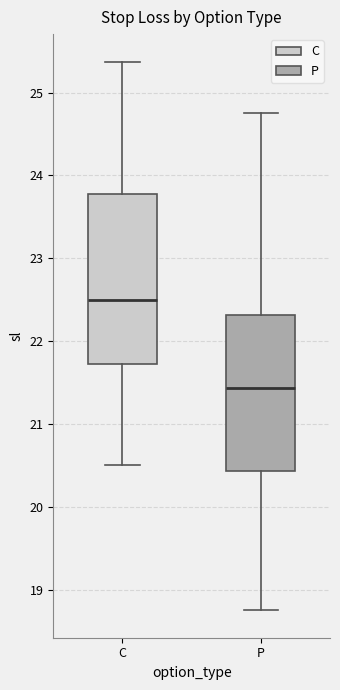

Which box has the lowest median line?

P